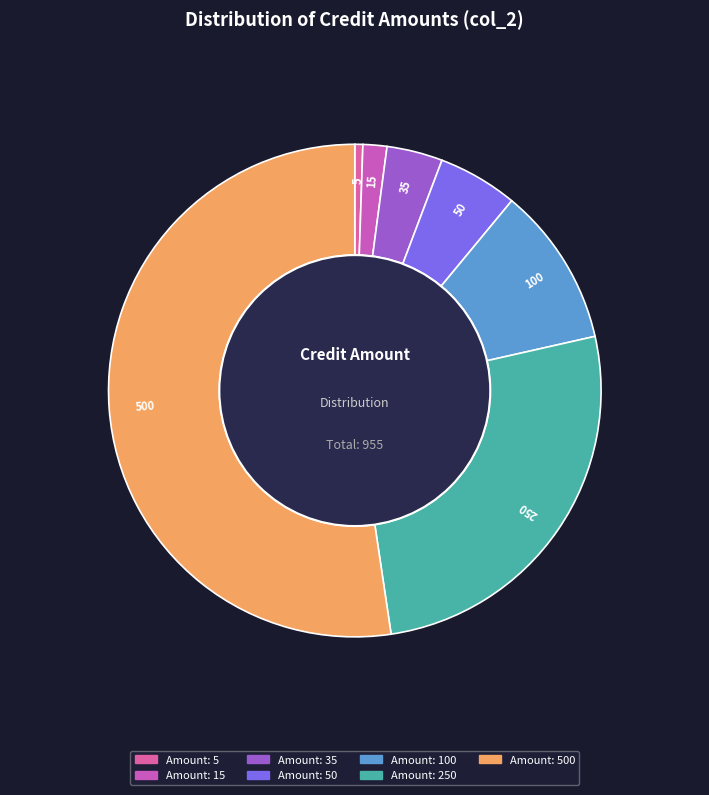

Is it true that 500 is 52% of the pie?

True